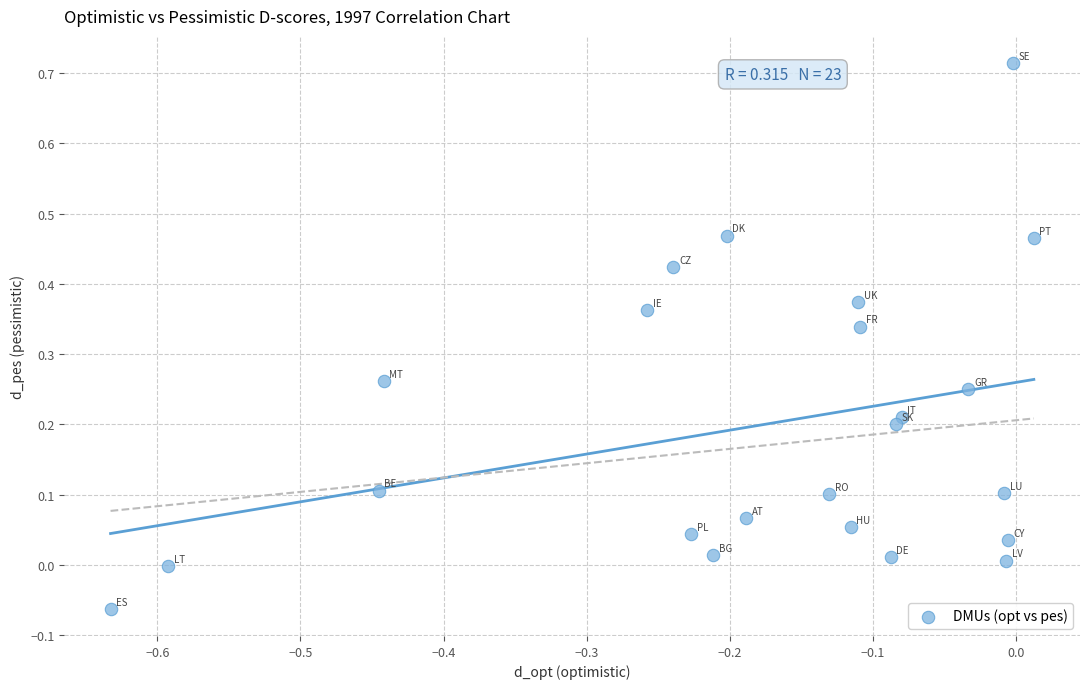

What is the range of X values (max minus min)?

0.6